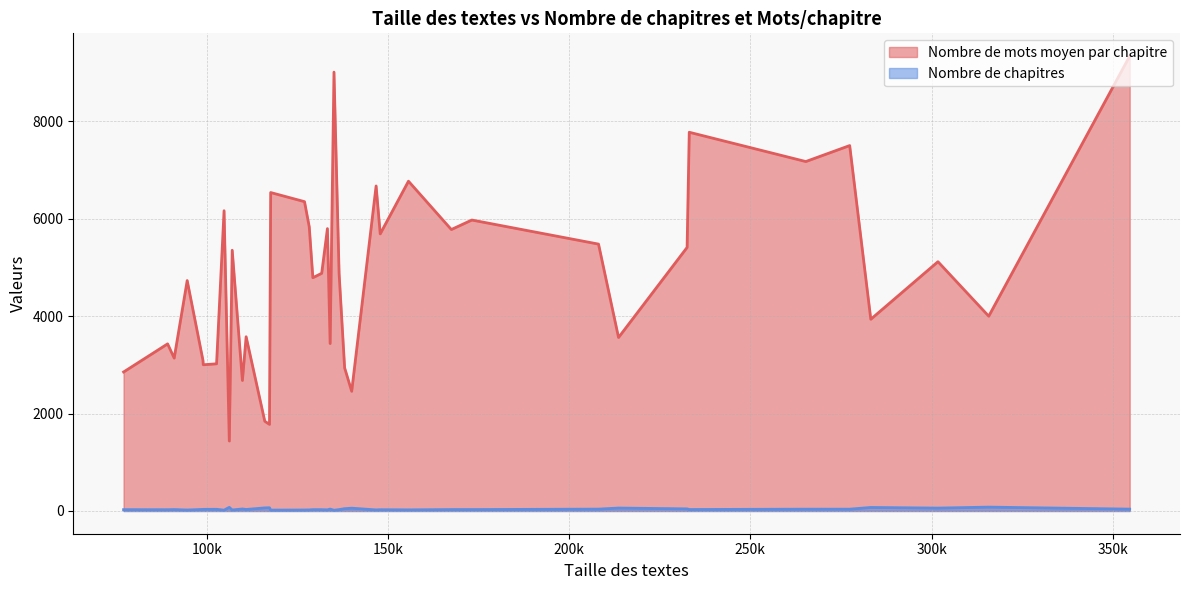

Which series has the largest total across all categories?

Nombre de mots moyen par chapitre